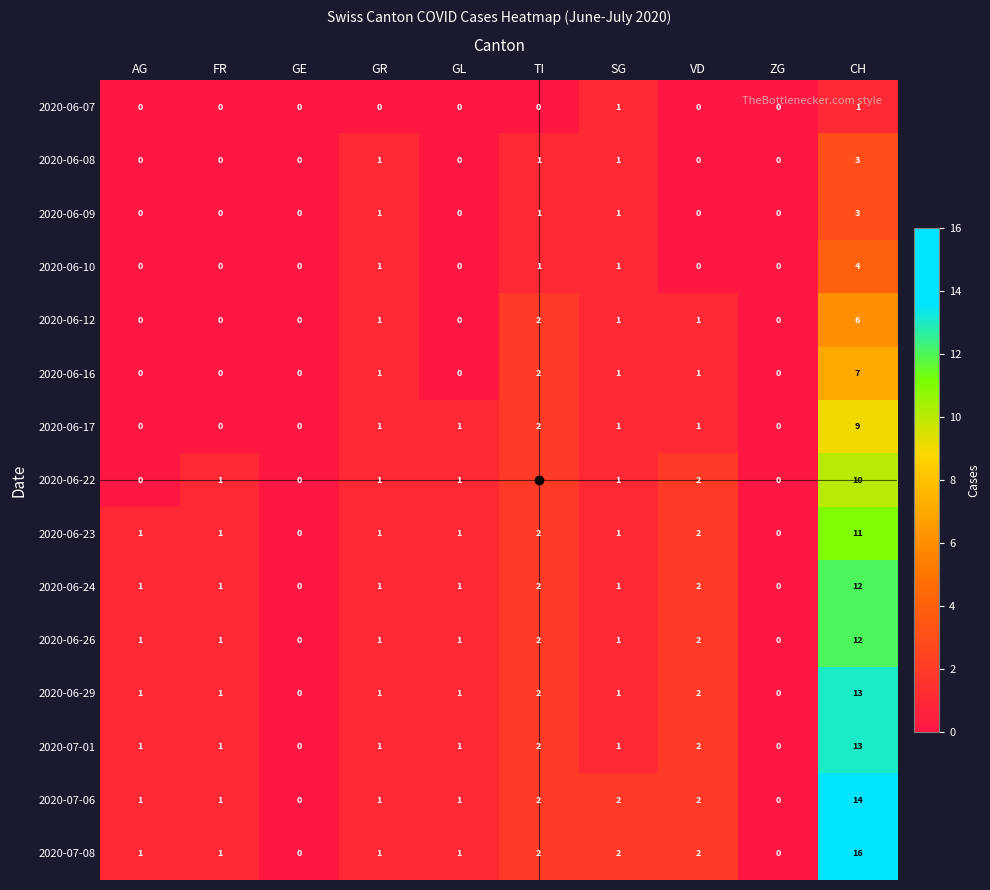

Is the value of 2020-06-24 at CH greater than the value of 2020-06-12 at TI?

Yes